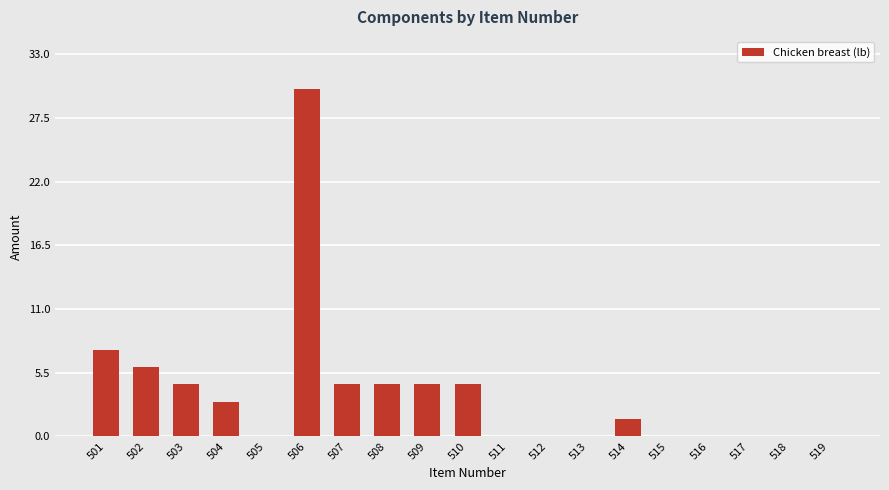

What is the average value?

3.7